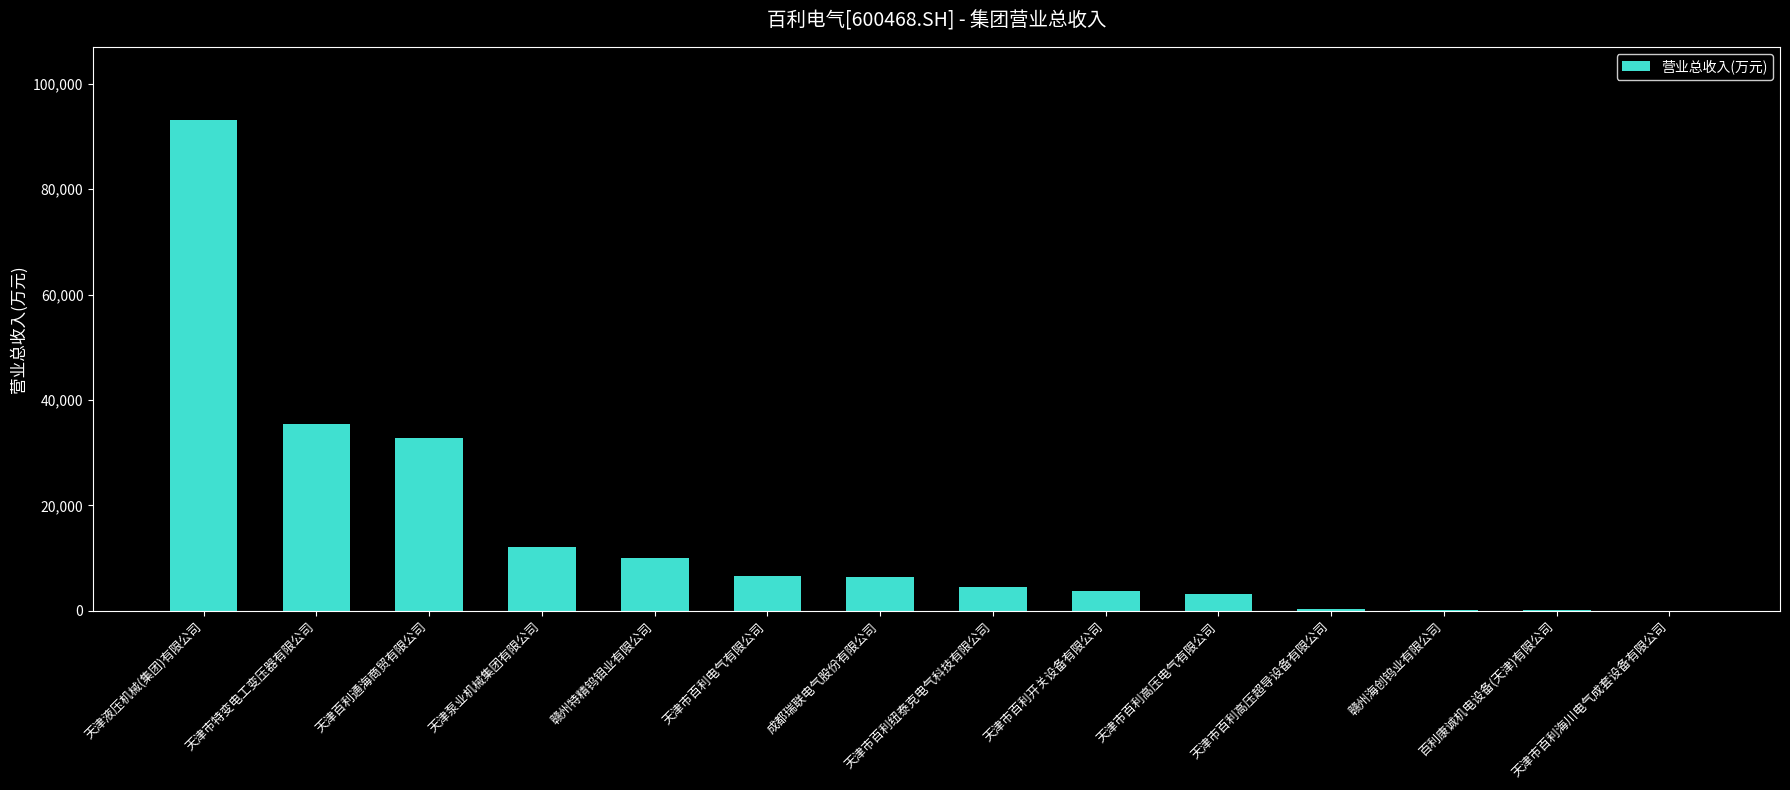

What is the average value?

14900.7